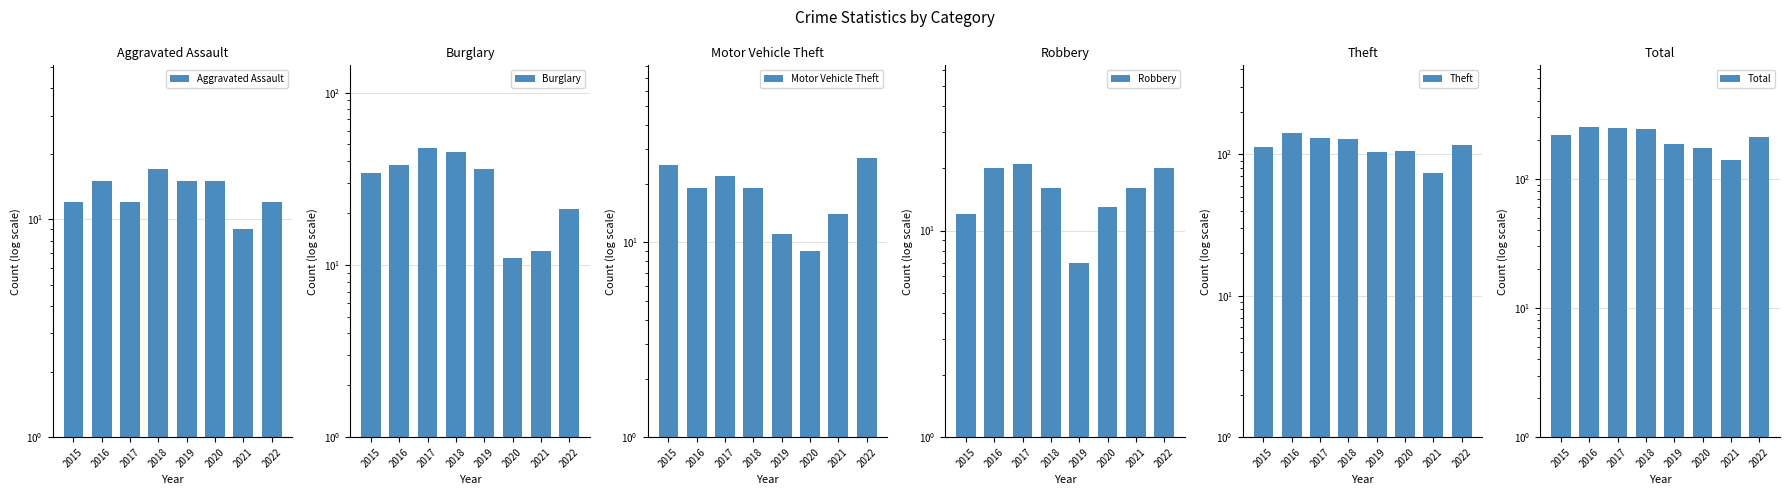

What is the spread (max minus min) of values at 2018?

226